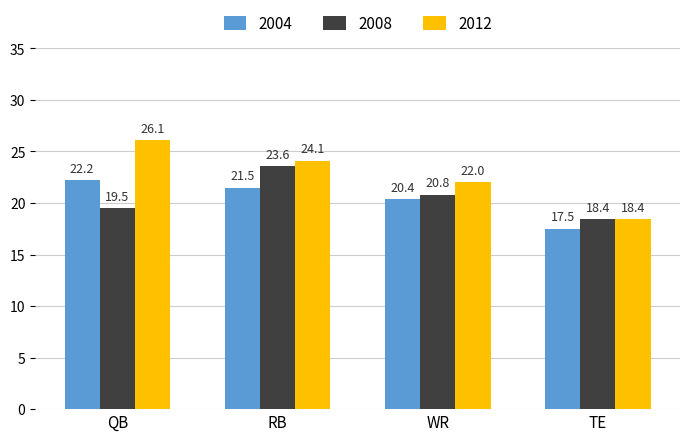

What is the label of the 2nd bar from the right?

WR